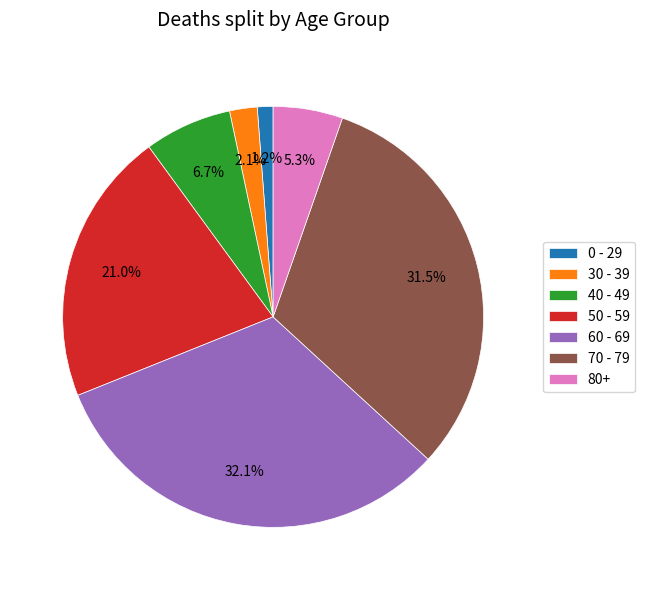

What portion of the pie excludes 80+?

94.7%